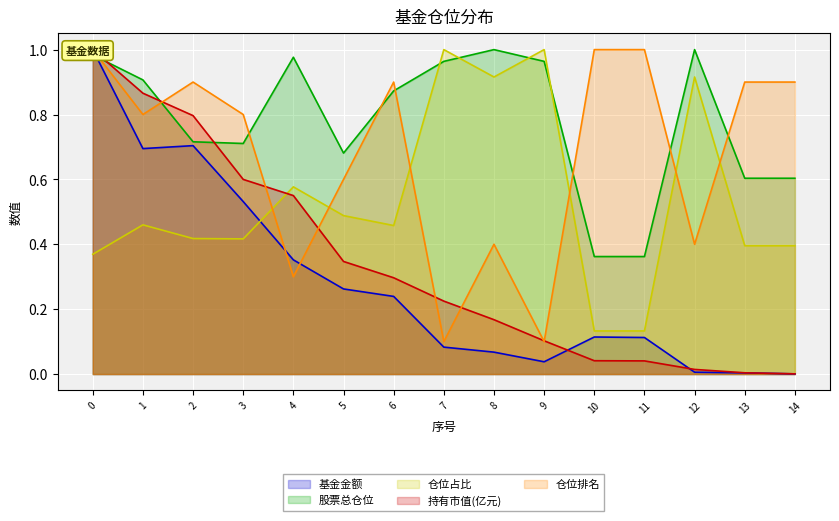

What is the total value across all series at 10?

1.7